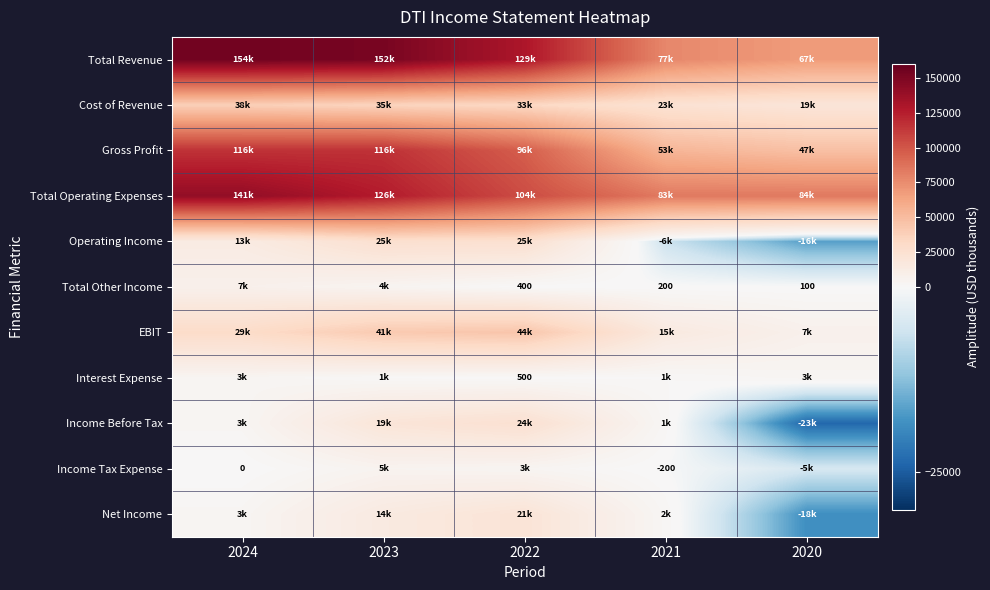

True or false: Interest Expense has a value of 500 at 2022.

True